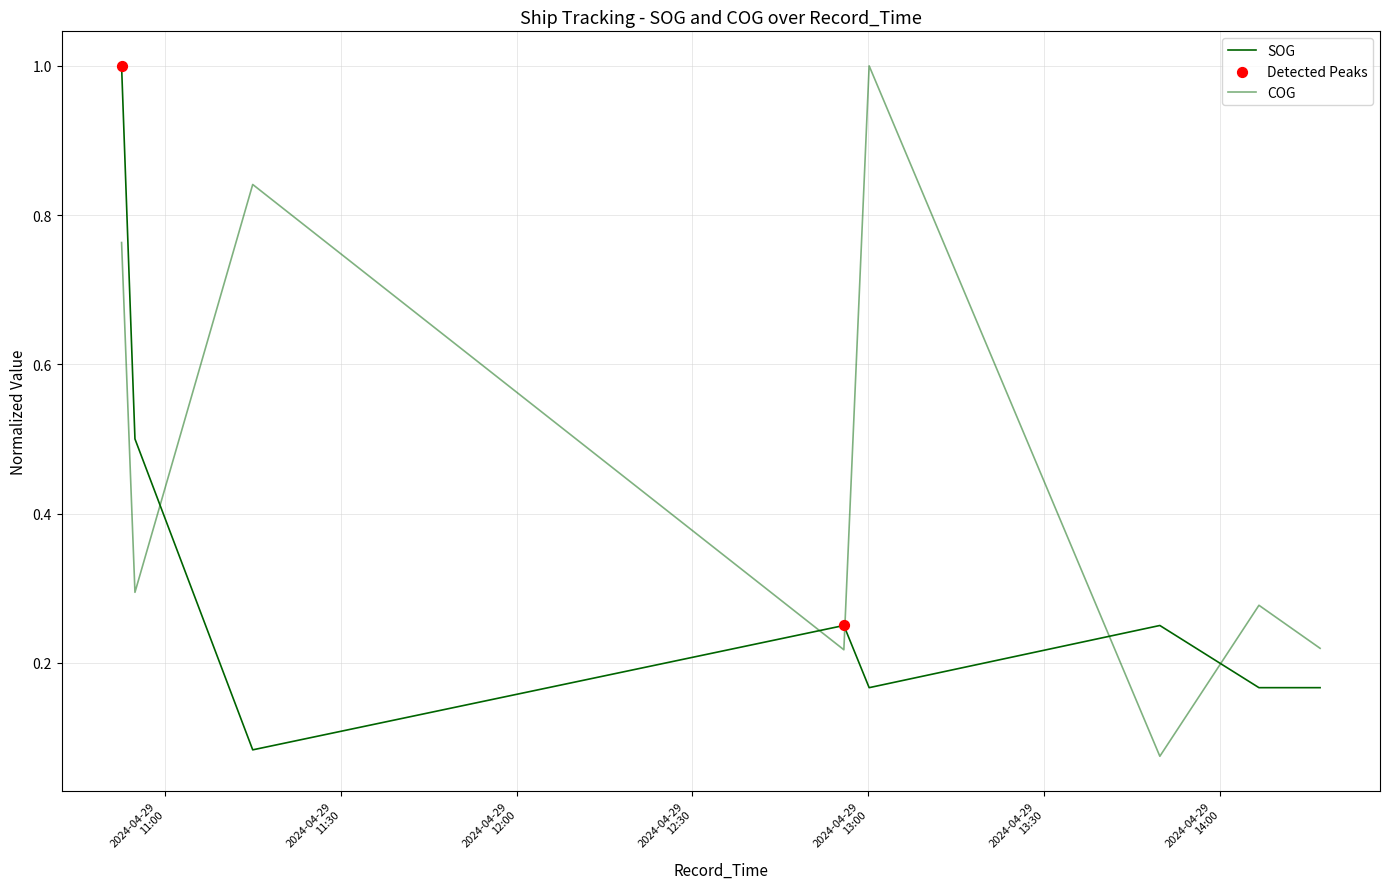

Which series contains the highest Y value?

SOG